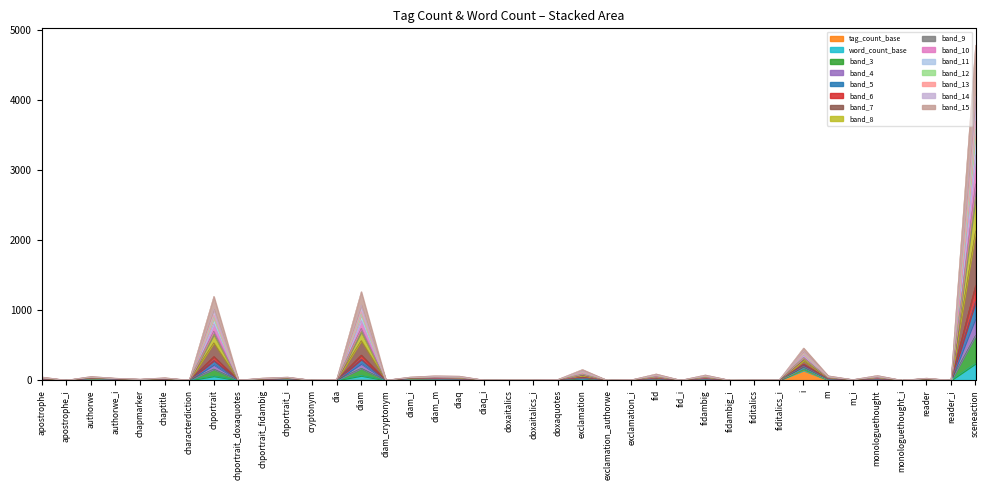

At which label does tag_count_base reach its peak?

i